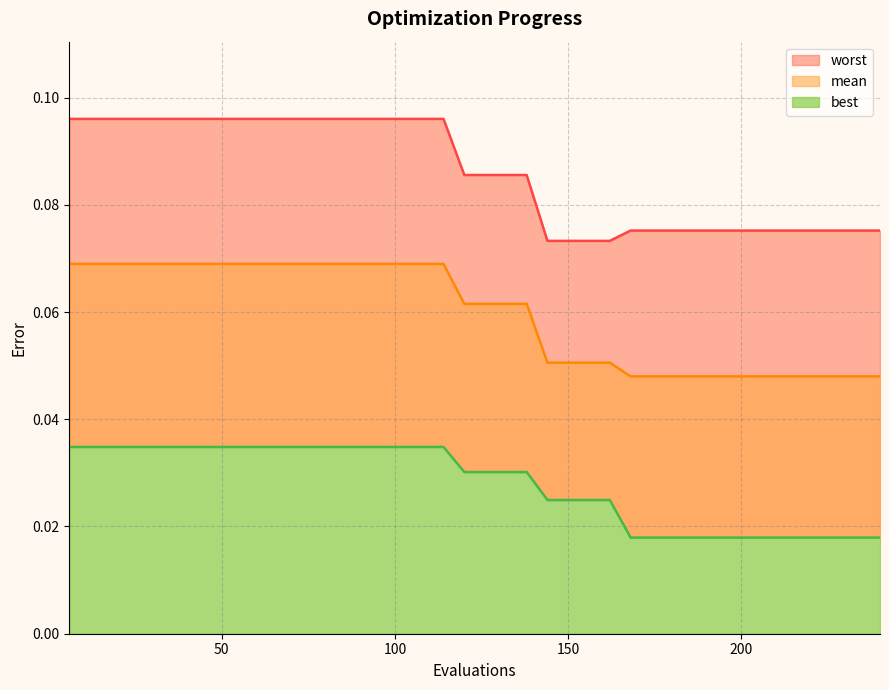

What is the value of the mean point at the 25th from the left?

0.1